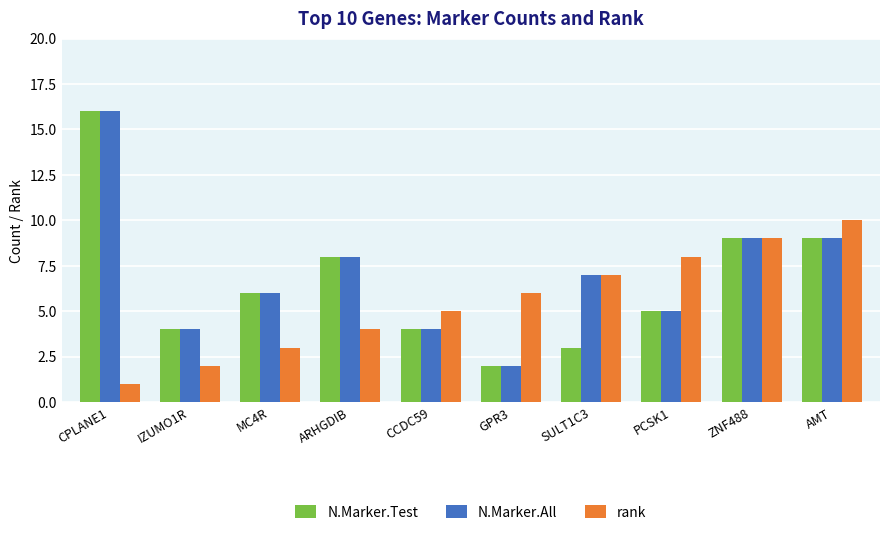

The N.Marker.All series shows 7 at SULT1C3. True or false?

True